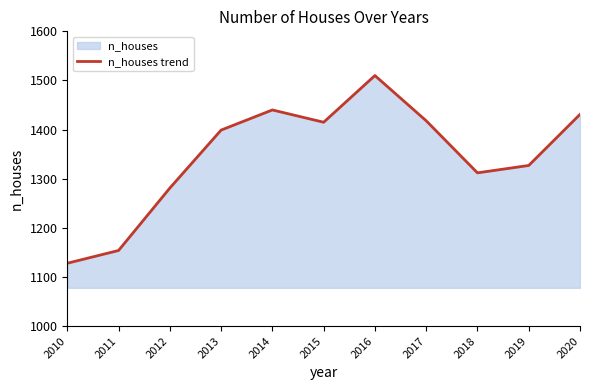

Approximately how many times larger is the value at 2014 compared to 2016?

1.0